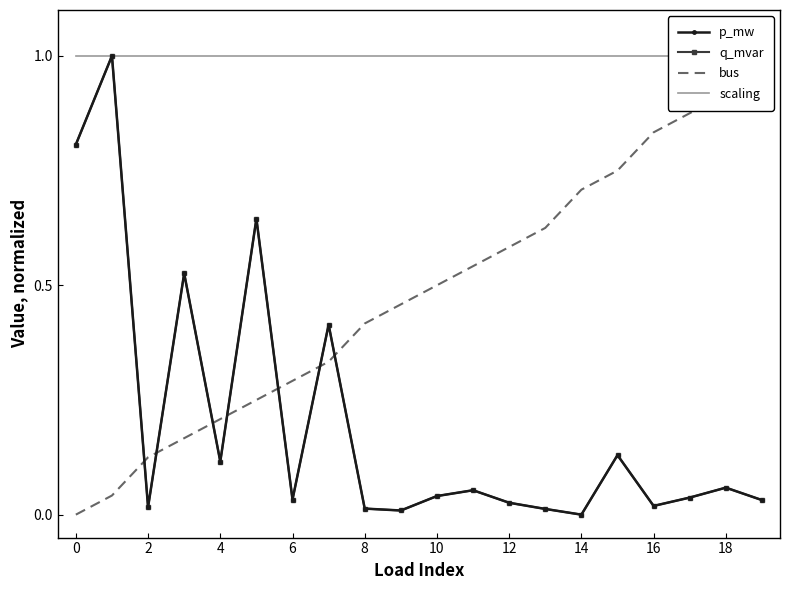

What are all the series names shown in the legend?

p_mw, q_mvar, bus, scaling